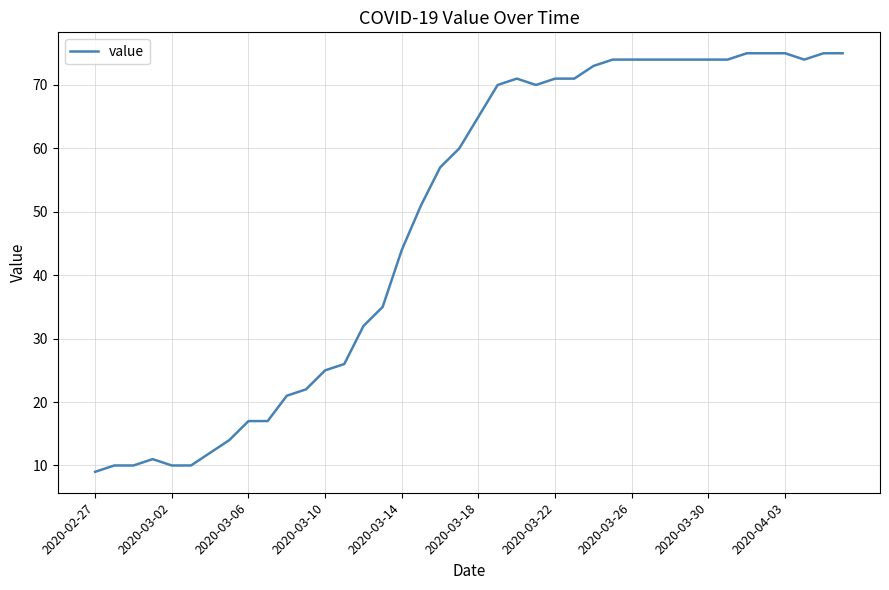

What is the smallest value displayed?

9